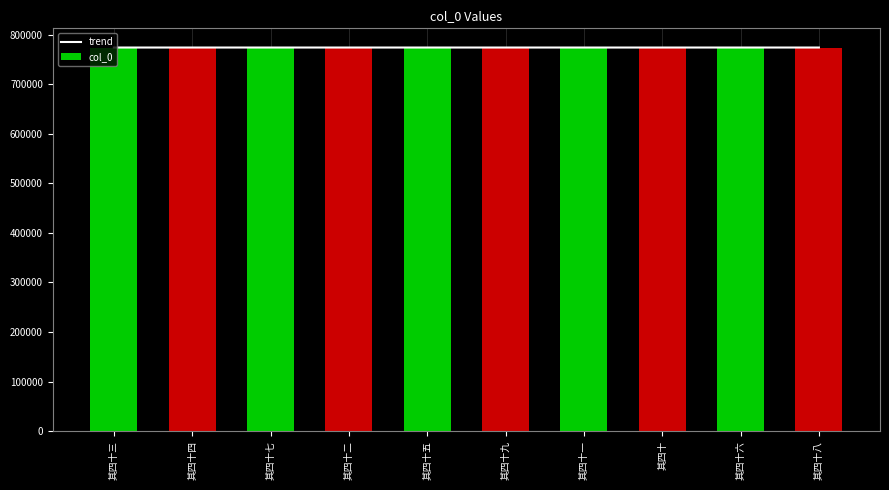

What position from the right is 其四十六?

2